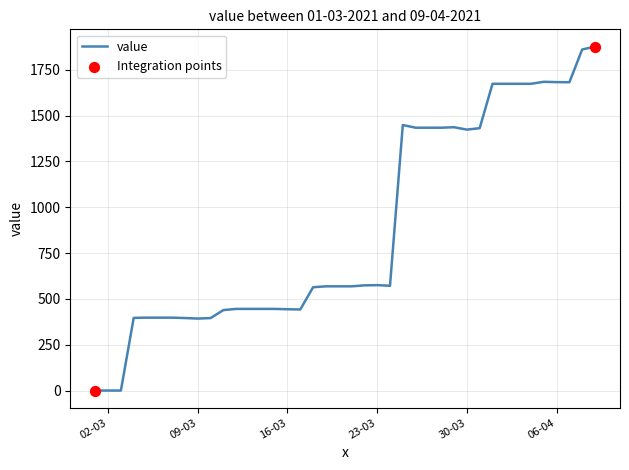

What is the maximum value shown in the chart?

1876.9